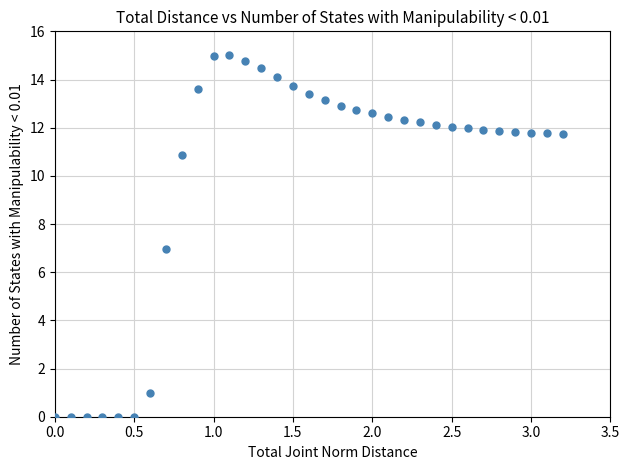

What is the range of X values (max minus min)?

3.2